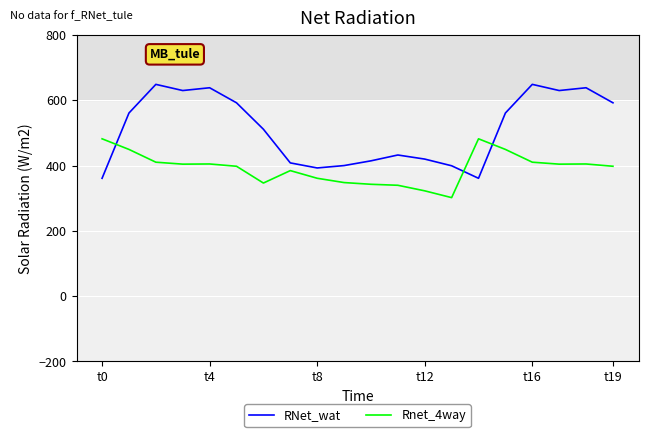

At how many categories does at least one series exceed 613?

6